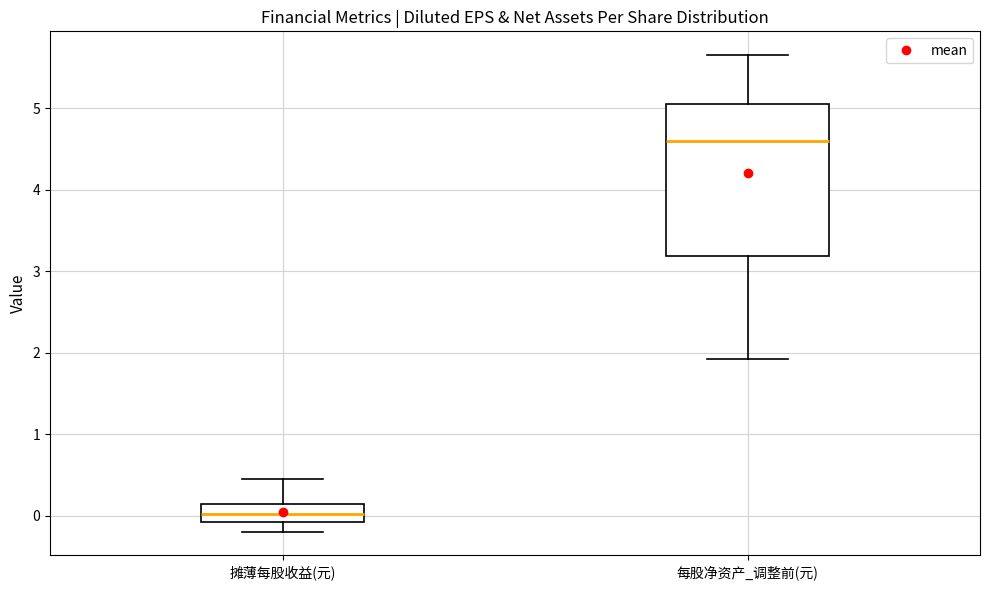

Reading left to right, read every box against the y-axis: the position of its median line, the range the box covers, and the ends of its whiskers. The values are not printed on the chart, so give them approximately, as read against the axis.

摊薄每股收益(元): median 0.0, box -0.1 to 0.1, whiskers -0.2 to 0.4
每股净资产_调整前(元): median 4.6, box 3.2 to 5.1, whiskers 1.9 to 5.7